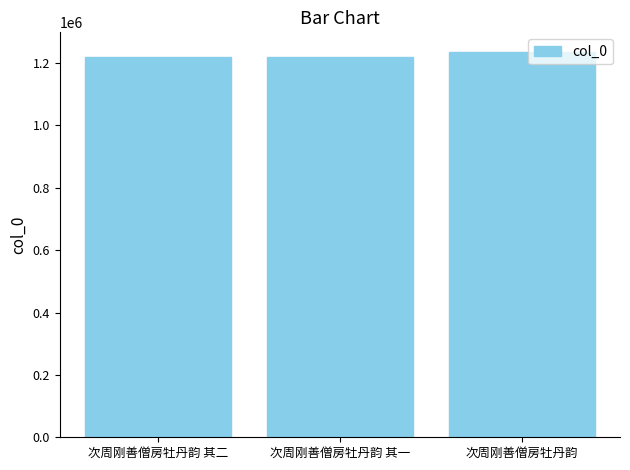

At which category does the chart reach its peak across all series?

次周刚善僧房牡丹韵